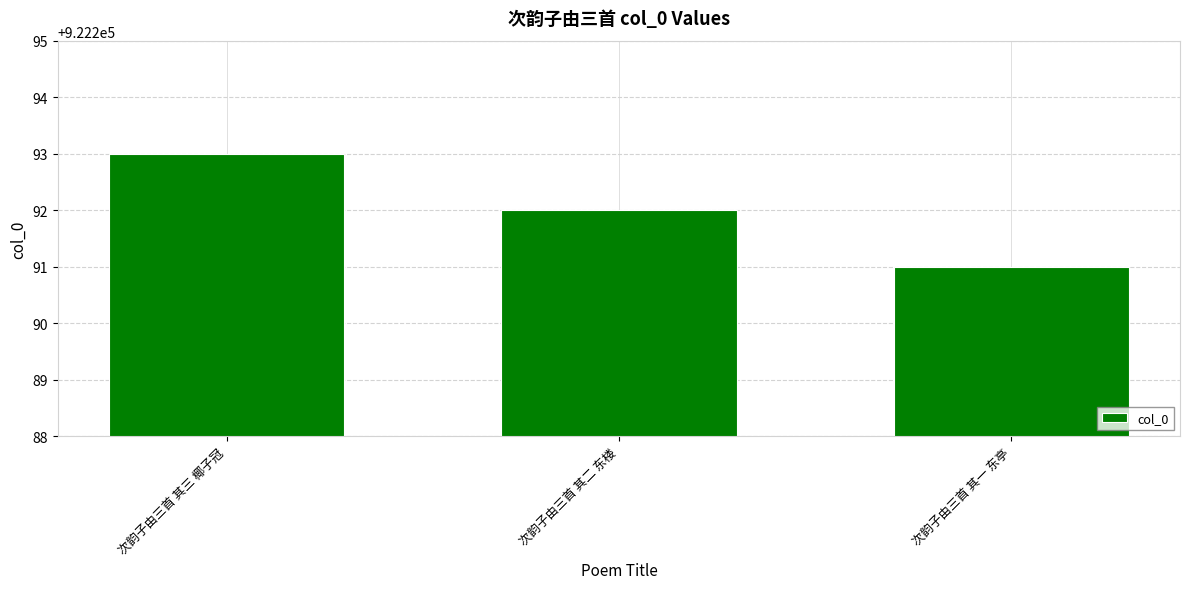

How many values are between 922291 and 922293?

3